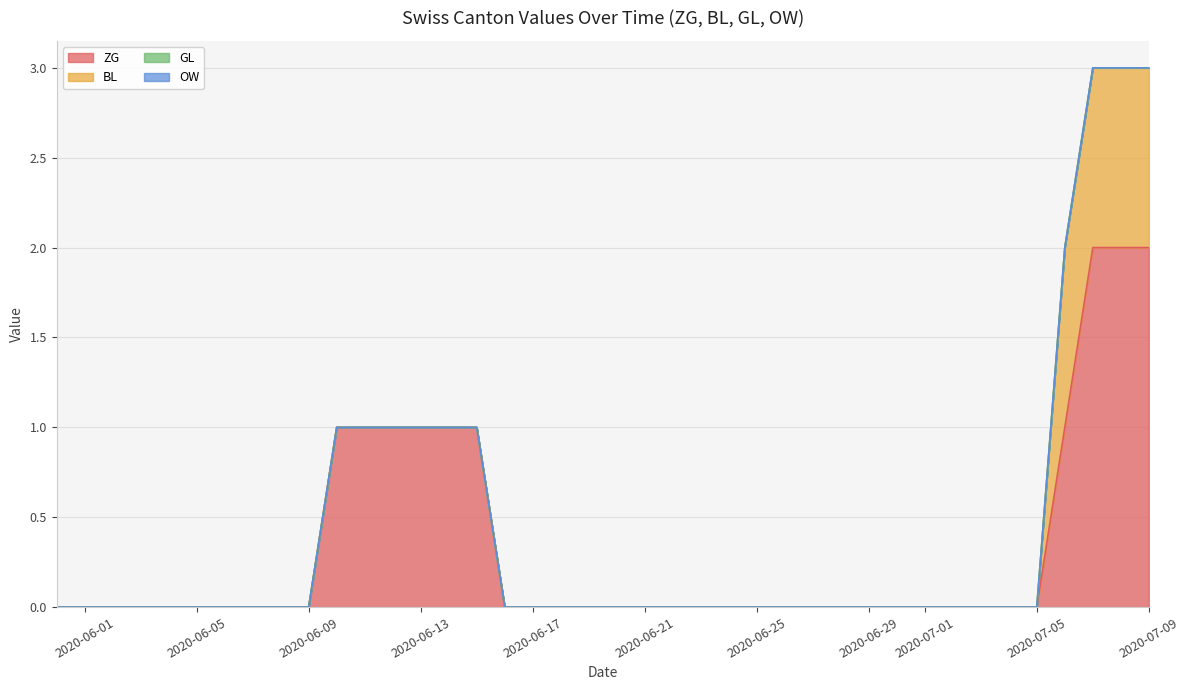

Does the chart display data point markers on the line(s)?

No